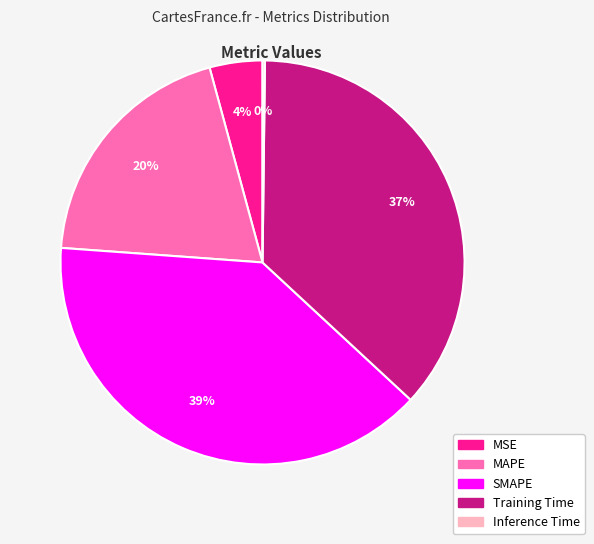

Is MAPE the majority of the pie?

No